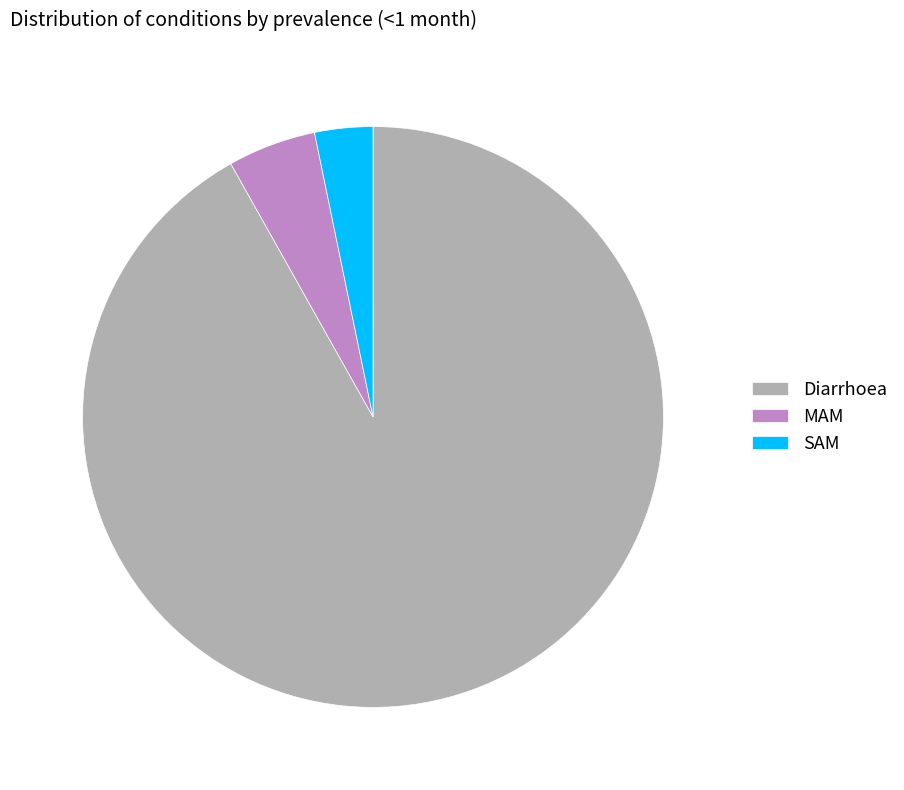

Which slice is the largest?

Diarrhoea